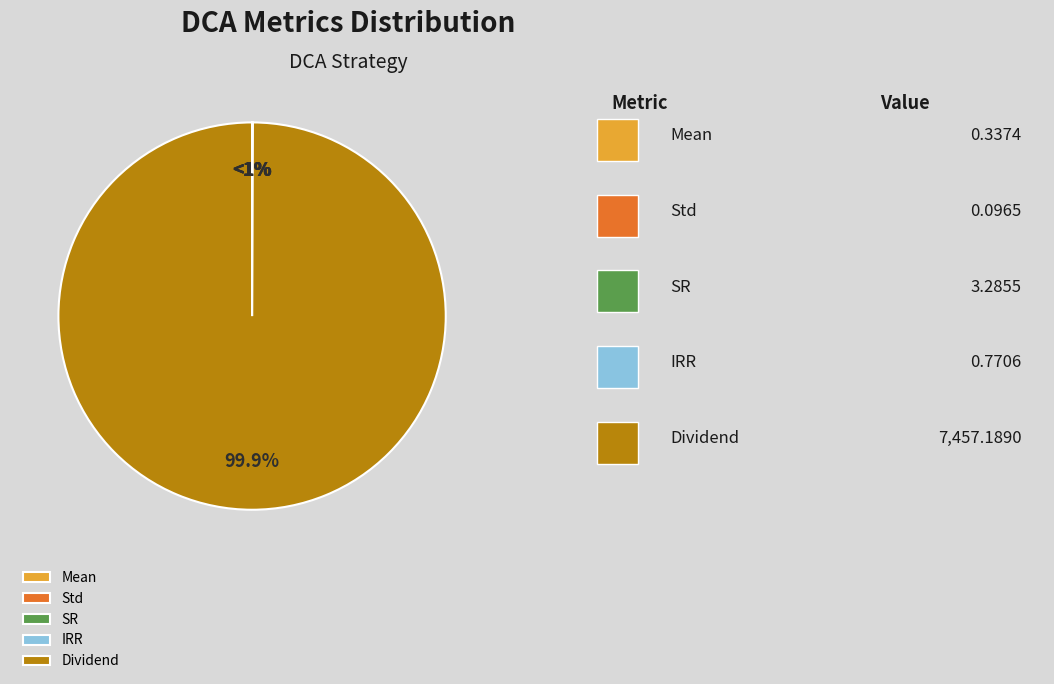

What is the change in value from SR to Dividend?

+7453.9